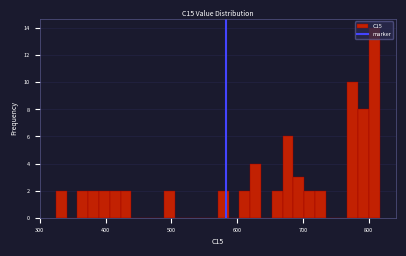

Read against the x-axis, roughly where is the centre of the tallest bar?

810